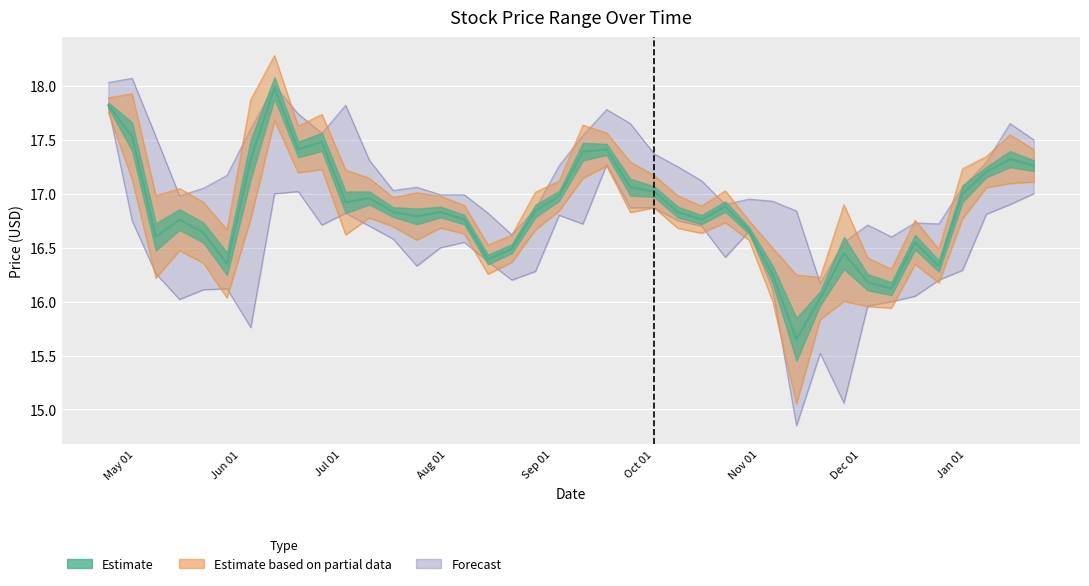

What is the difference between the maximum and second lowest values in the High series?

1.5